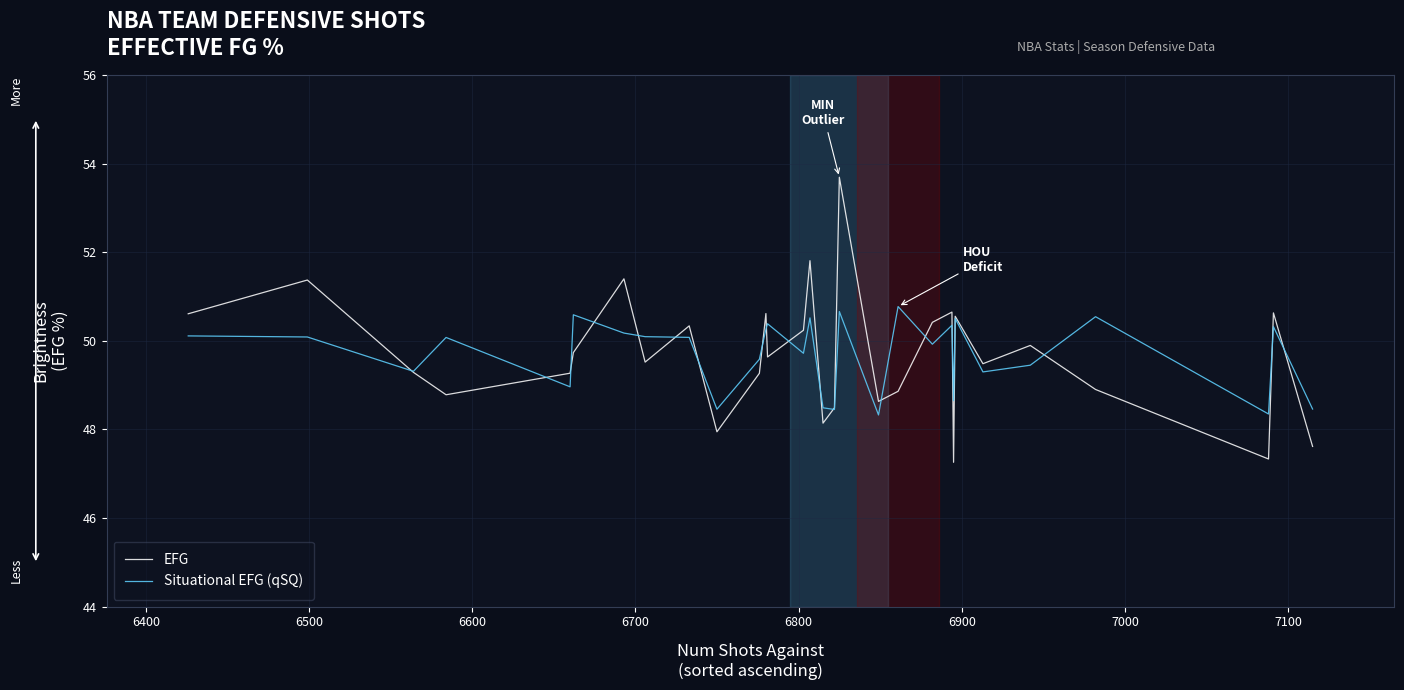

Rank the series by their maximum value, from lowest to highest.

Situational EFG (qSQ), EFG